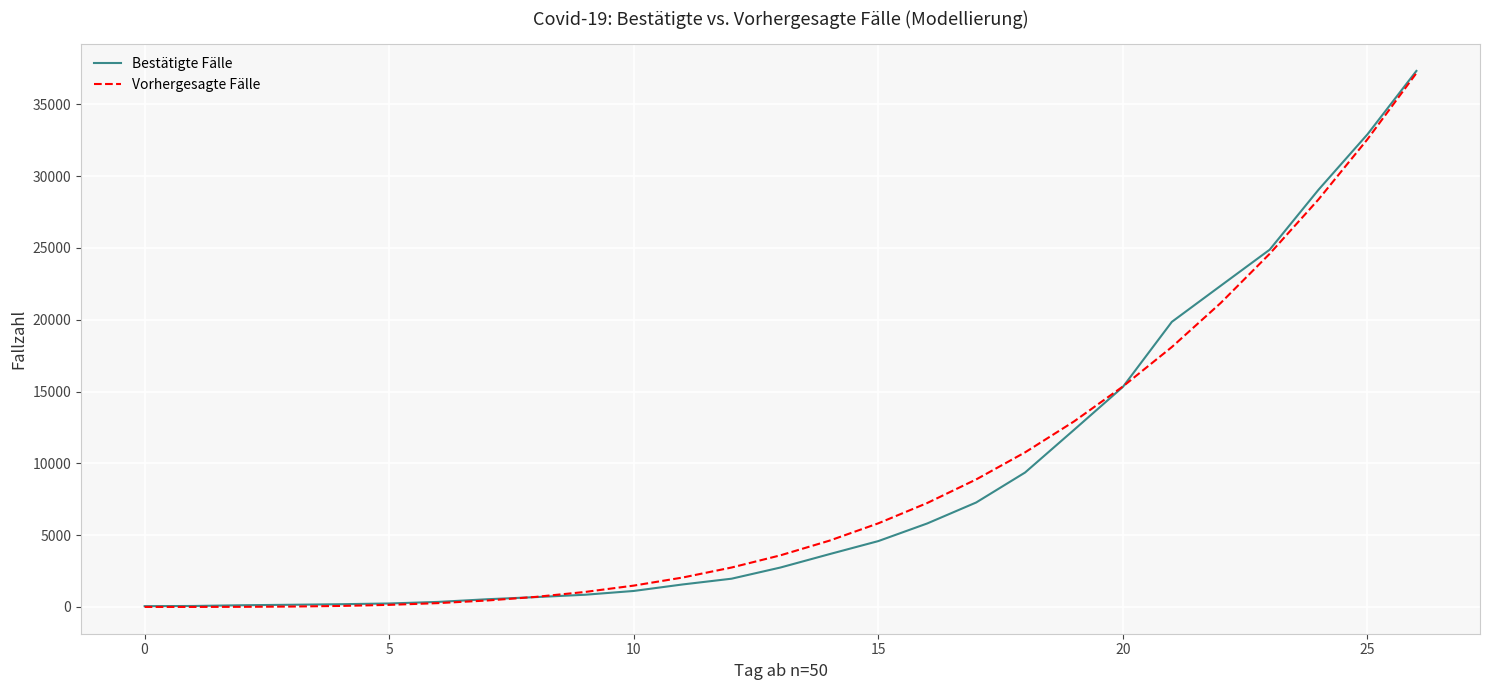

Which series has the widest spread of values?

Bestätigte Fälle